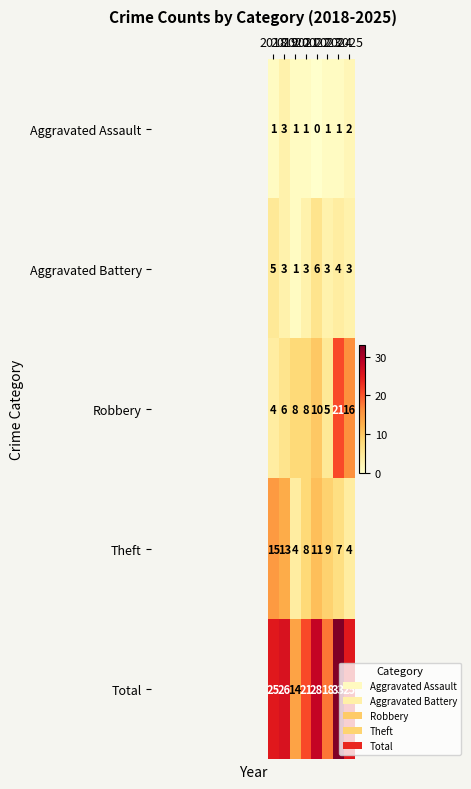

Which series has the widest spread of values?

Total